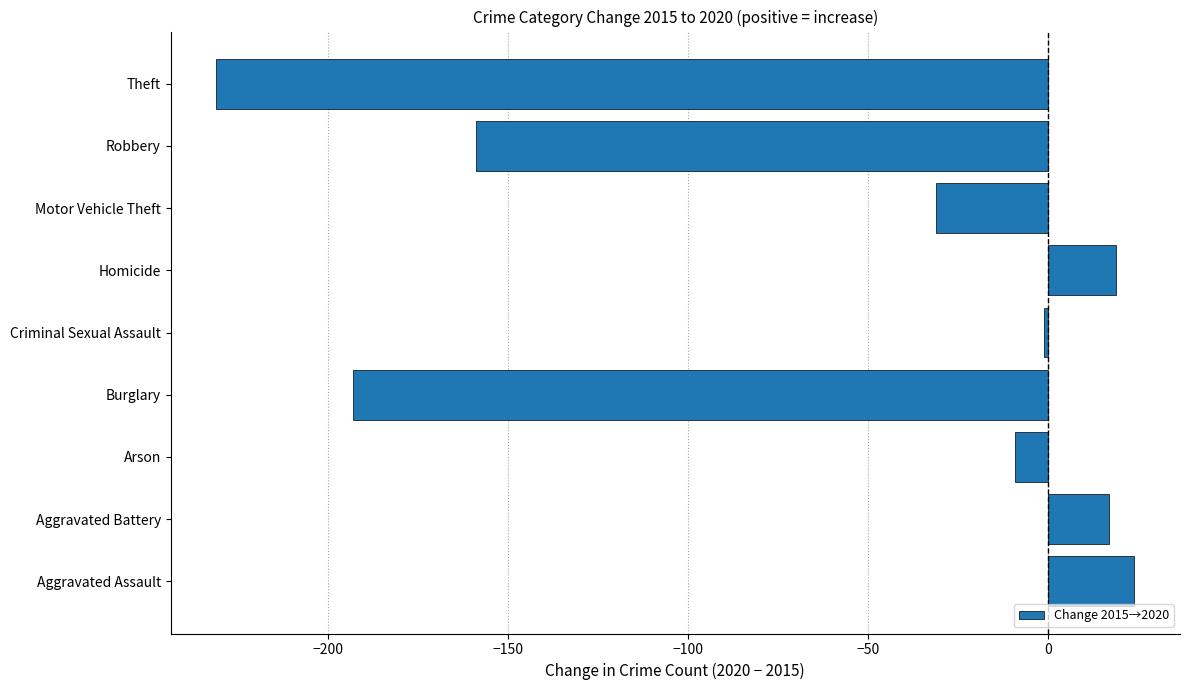

What is the sum of all values?

-564